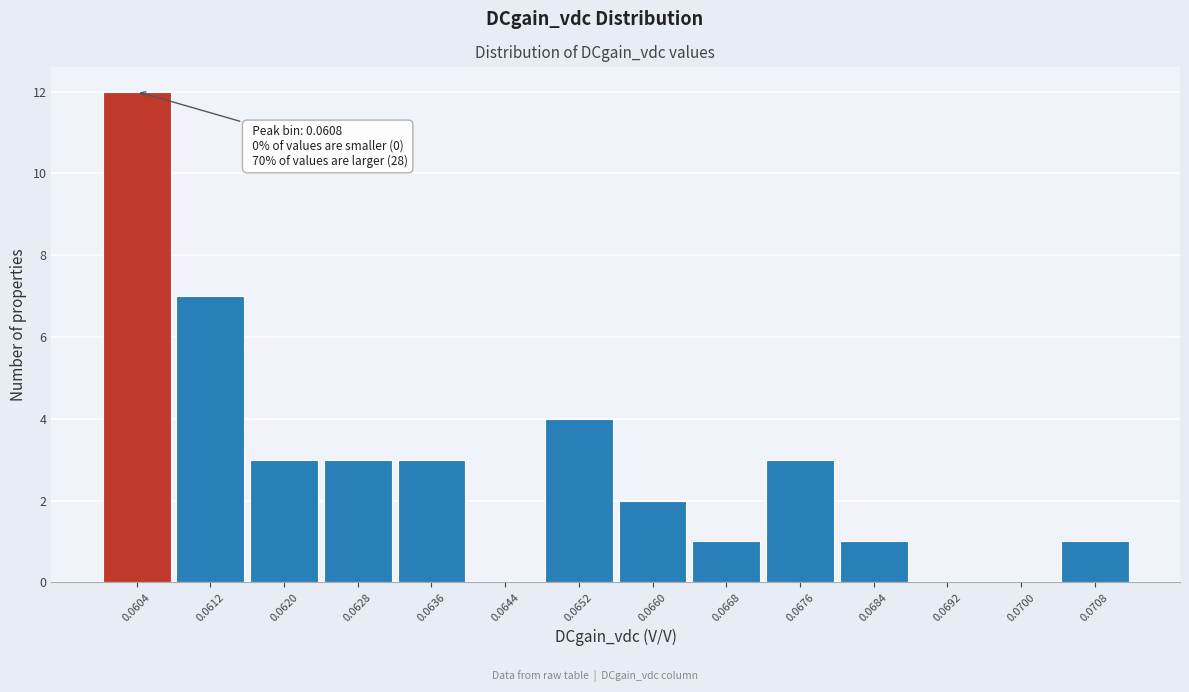

Reading right to left, transcribe all the data shown in this chart.

0.0708=1	0.0700=0	0.0692=0	0.0684=1	0.0676=3	0.0668=1	0.0660=2	0.0652=4	0.0644=0	0.0636=3	0.0628=3	0.0620=3	0.0612=7	0.0604=12